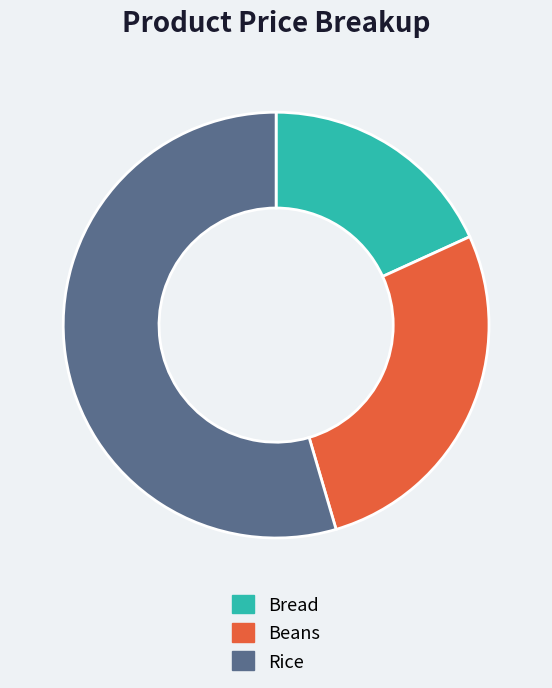

Approximately how many times larger is the value at Beans compared to Rice?

0.5